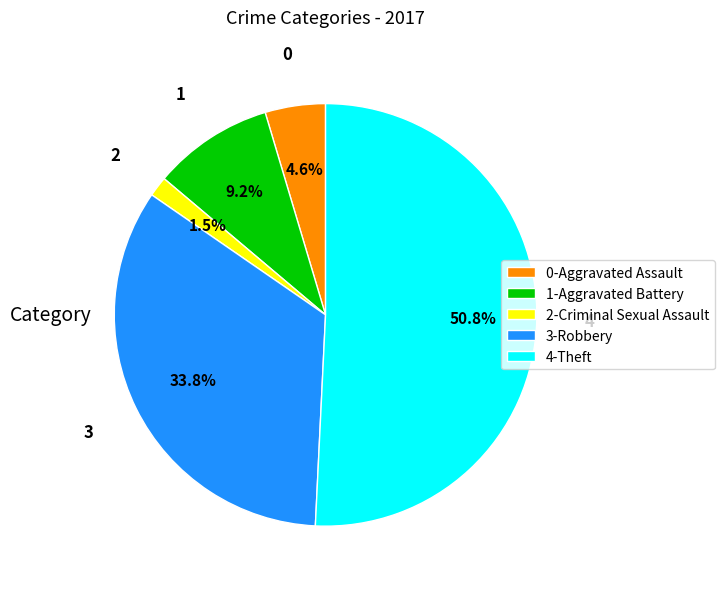

Rank the categories by value from highest to lowest.

4-Theft, 3-Robbery, 1-Aggravated Battery, 0-Aggravated Assault, 2-Criminal Sexual Assault